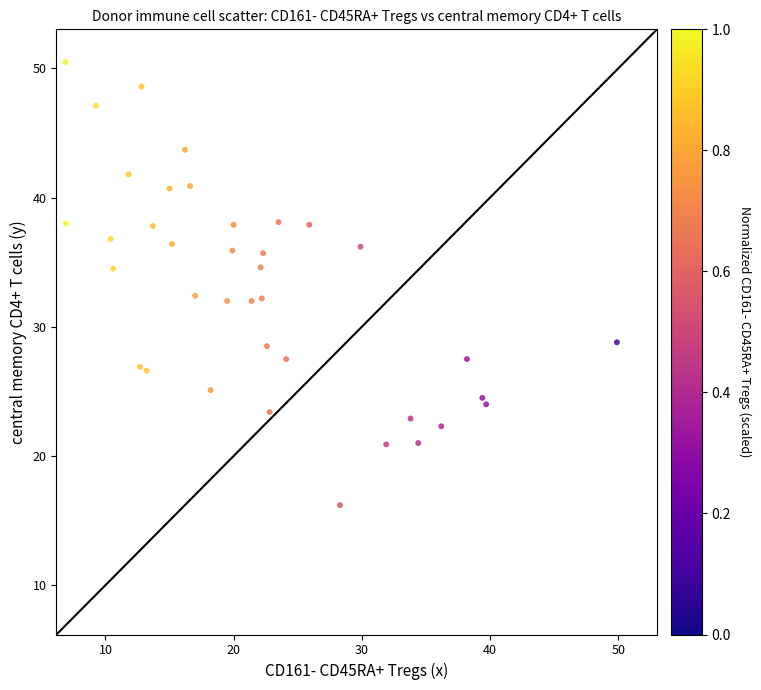

What is the range of X values (max minus min)?

43.0